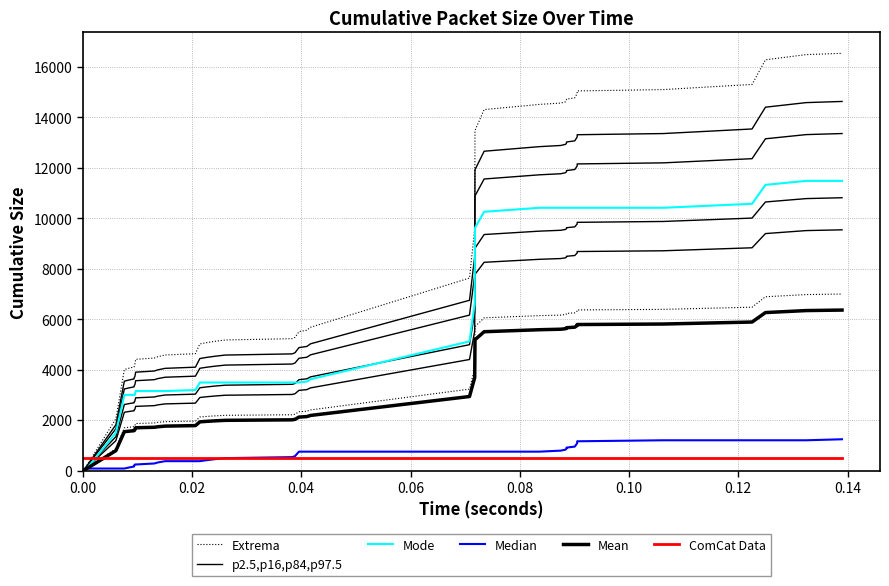

Which series has the largest total across all categories?

Extrema